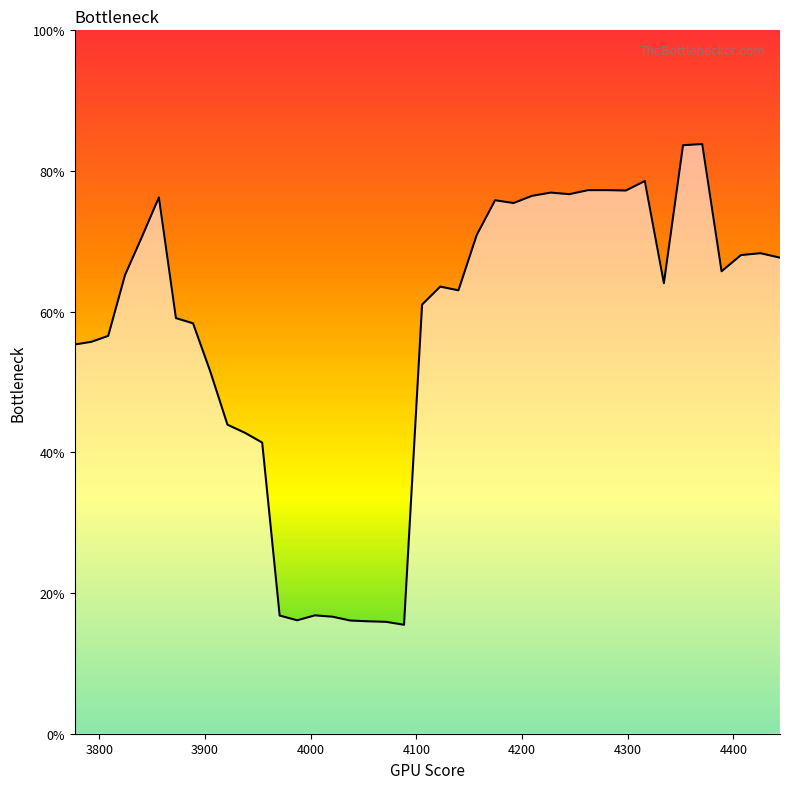

Reading right to left, list all the values displayed in this chart.

0.7	0.7	0.7	0.7	0.8	0.8	0.6	0.8	0.8	0.8	0.8	0.8	0.8	0.8	0.8	0.8	0.7	0.6	0.6	0.6	0.2	0.2	0.2	0.2	0.2	0.2	0.2	0.2	0.4	0.4	0.4	0.5	0.6	0.6	0.8	0.7	0.7	0.6	0.6	0.6